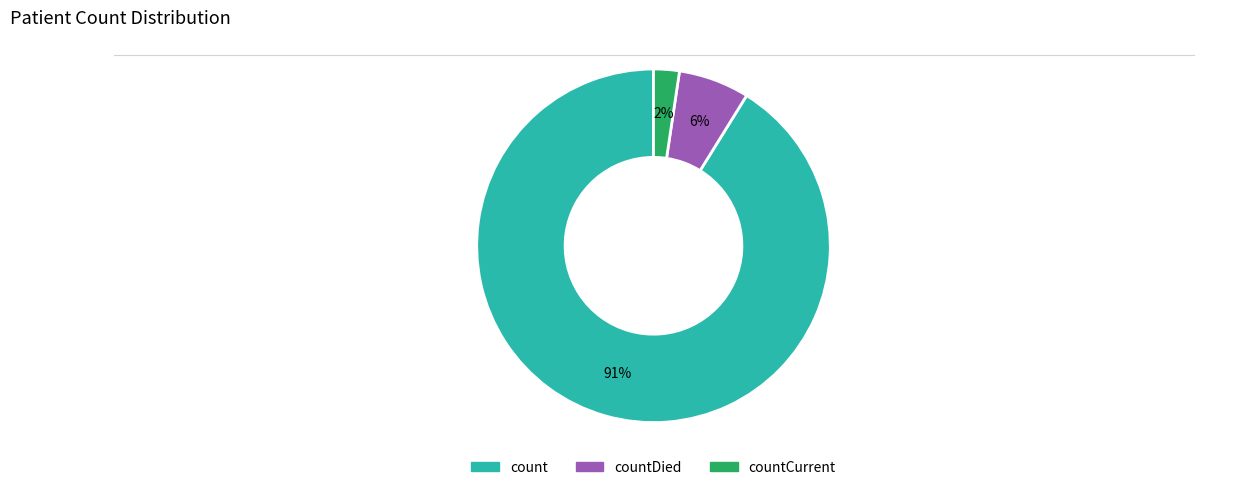

To the nearest percent, what is the average slice percentage?

33%